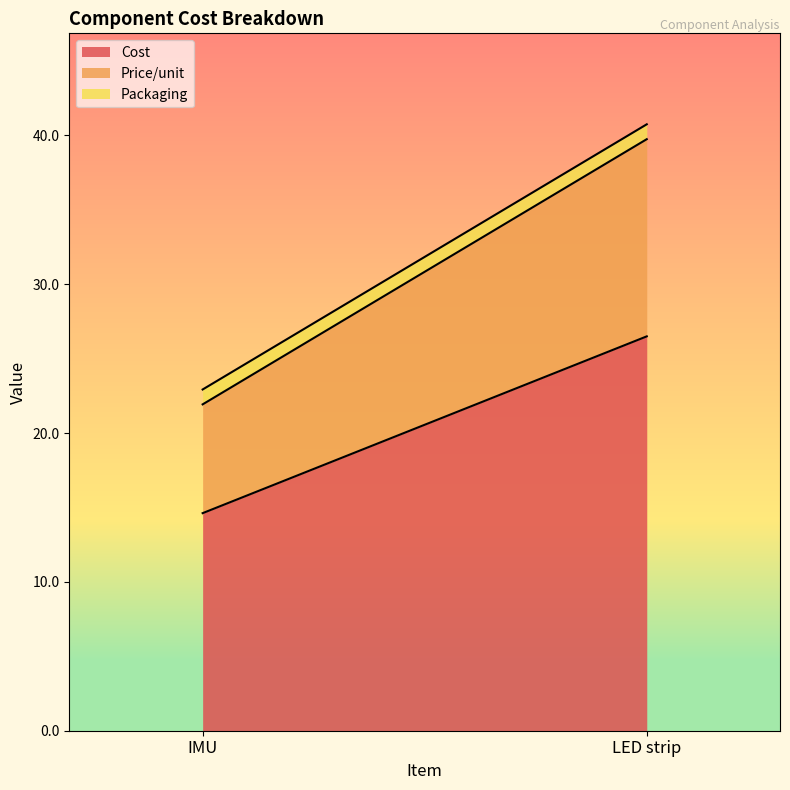

The value of Cost at LED strip is 8.2. True or false?

False